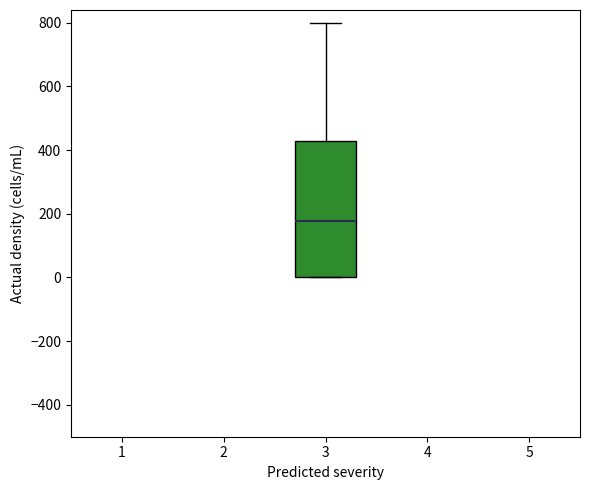

Read this box plot against the y-axis: the position of the median line, the range covered by the box, and the ends of both whiskers. The values are not printed on the chart, so give them approximately, as read against the axis.

median 180, box 0 to 420, whiskers 0 to 800